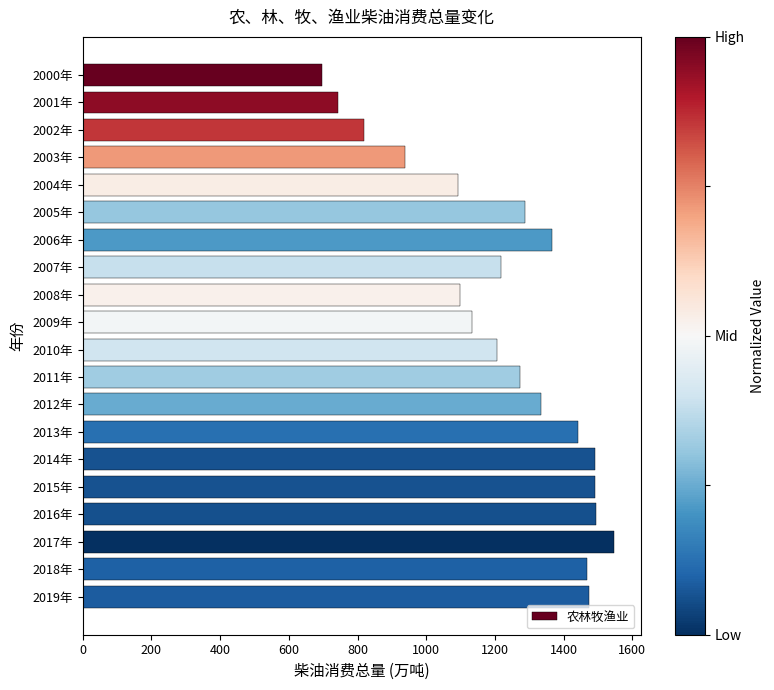

What is the ratio of the value at 2016年 to the value at 2017年?

1.0